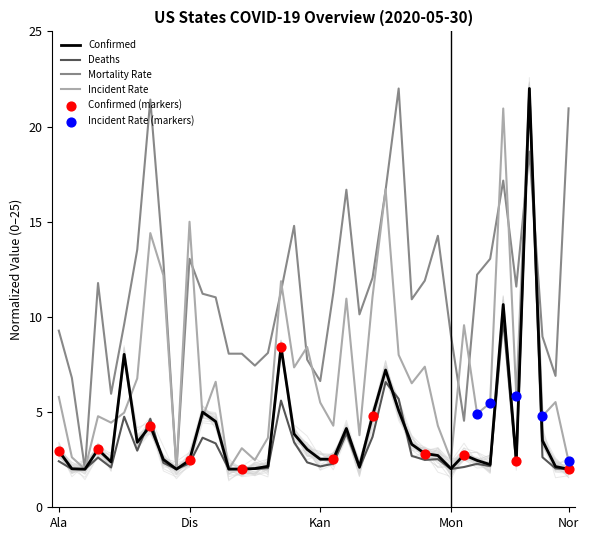

Which series has the largest total across all categories?

Mortality_Rate